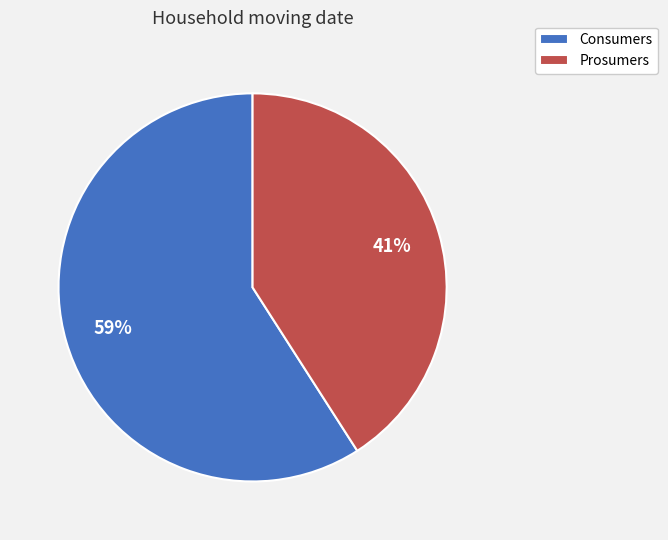

True or false: Prosumers accounts for 34% of the total.

False